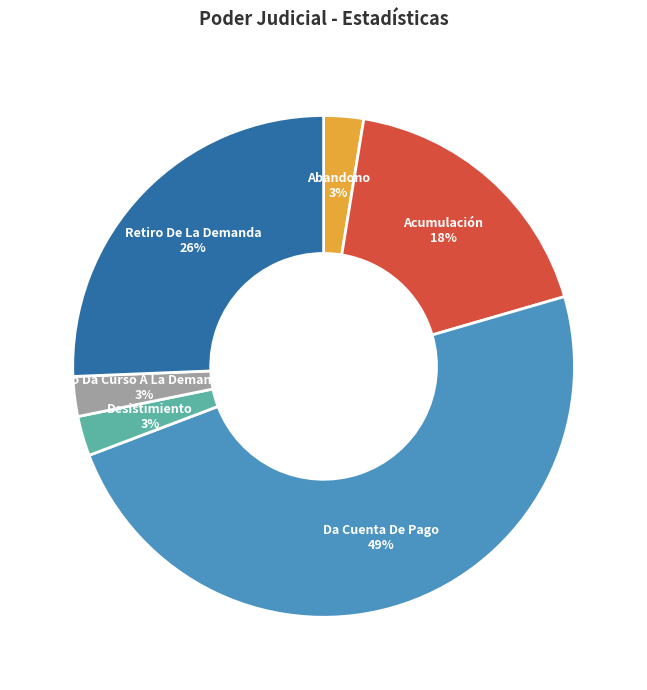

Which category has the biggest portion of the pie?

Da Cuenta De Pago